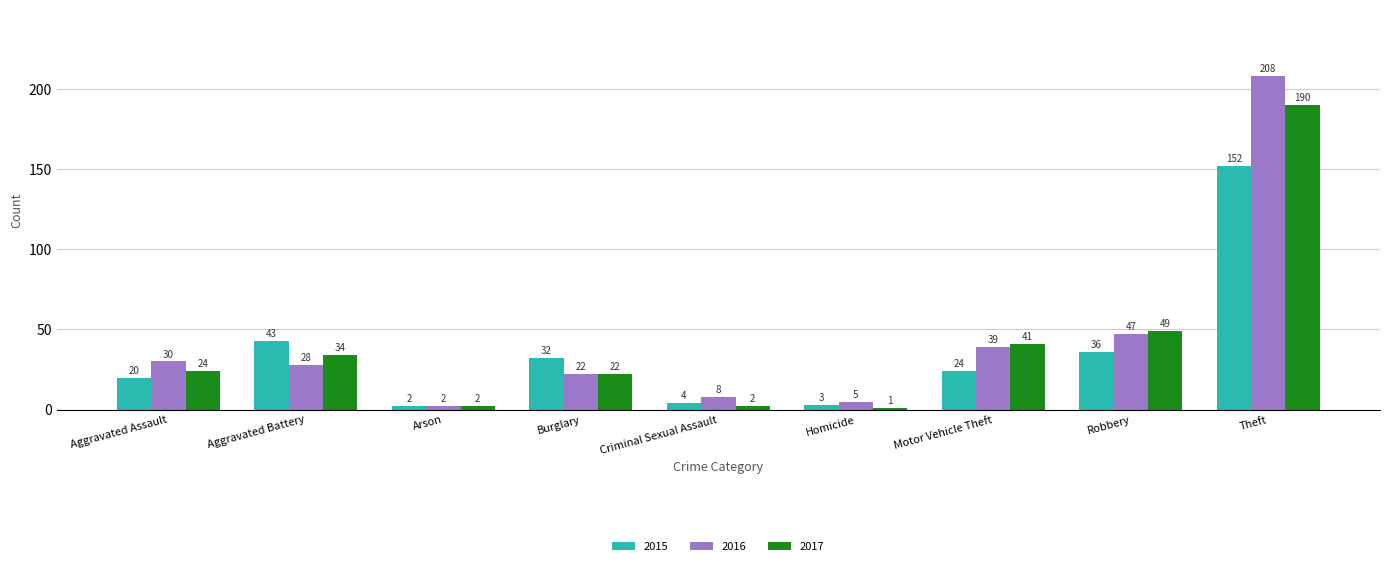

The 2015 series shows 35 at Aggravated Assault. True or false?

False